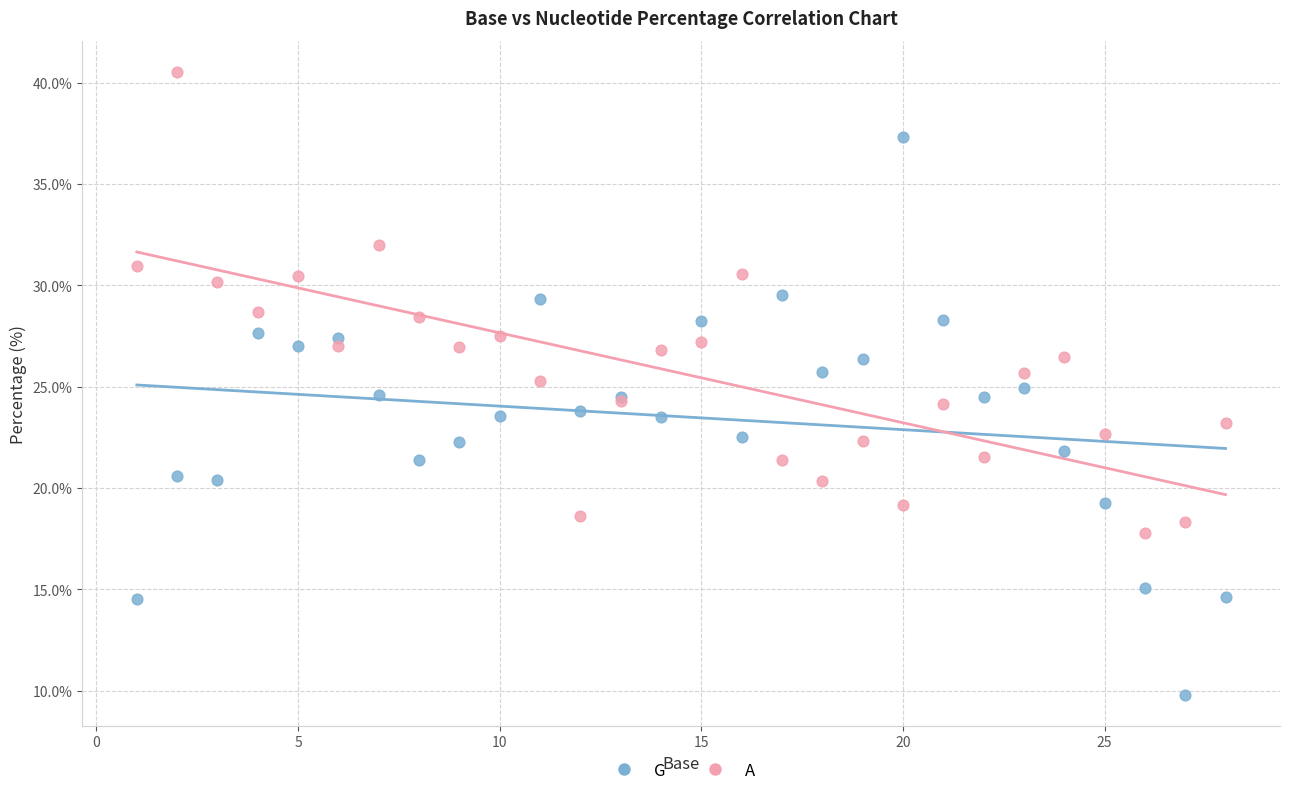

What are all the series names shown in the legend?

G, A